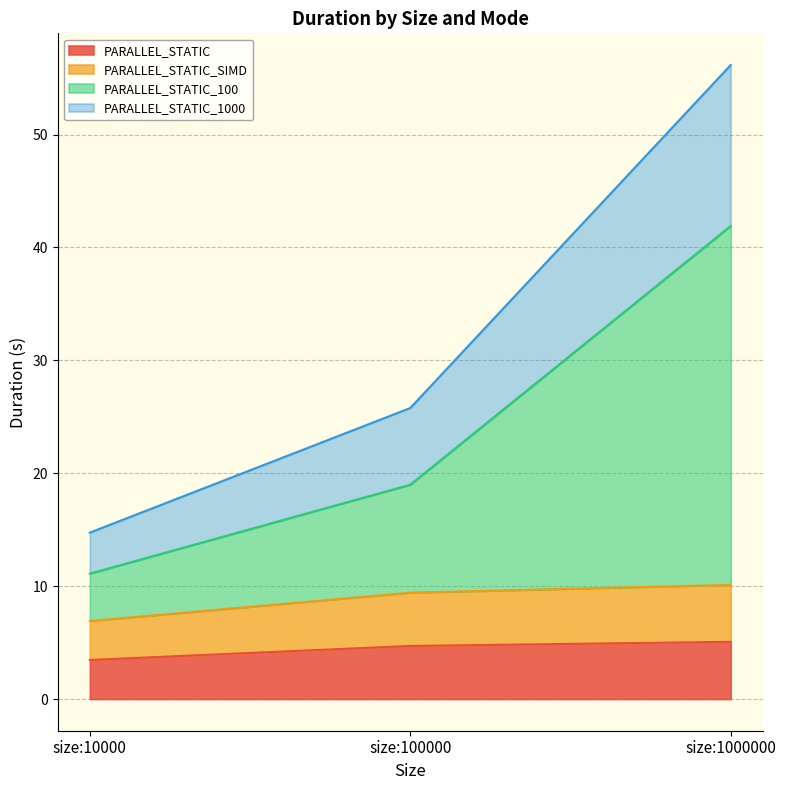

What is the value of the PARALLEL_STATIC_SIMD point at the 2nd from the left?

9.4